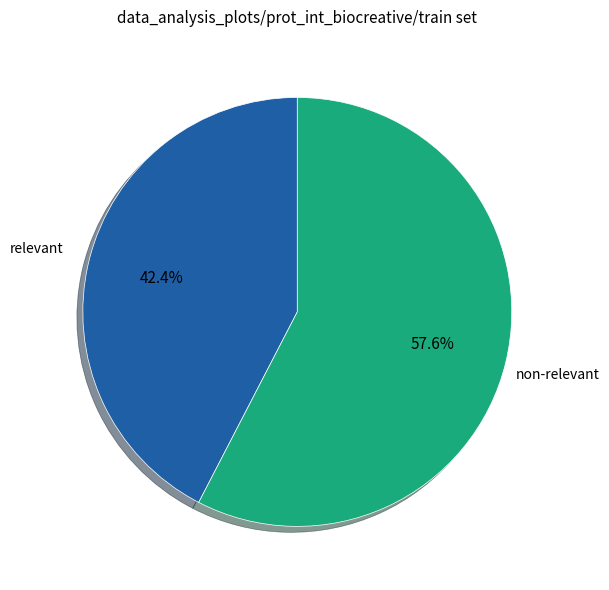

How many segments does this pie chart have?

2